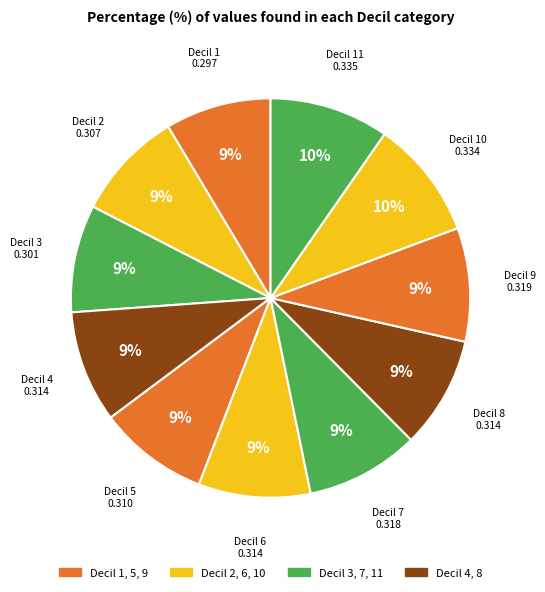

What is the smallest slice in the pie chart?

1